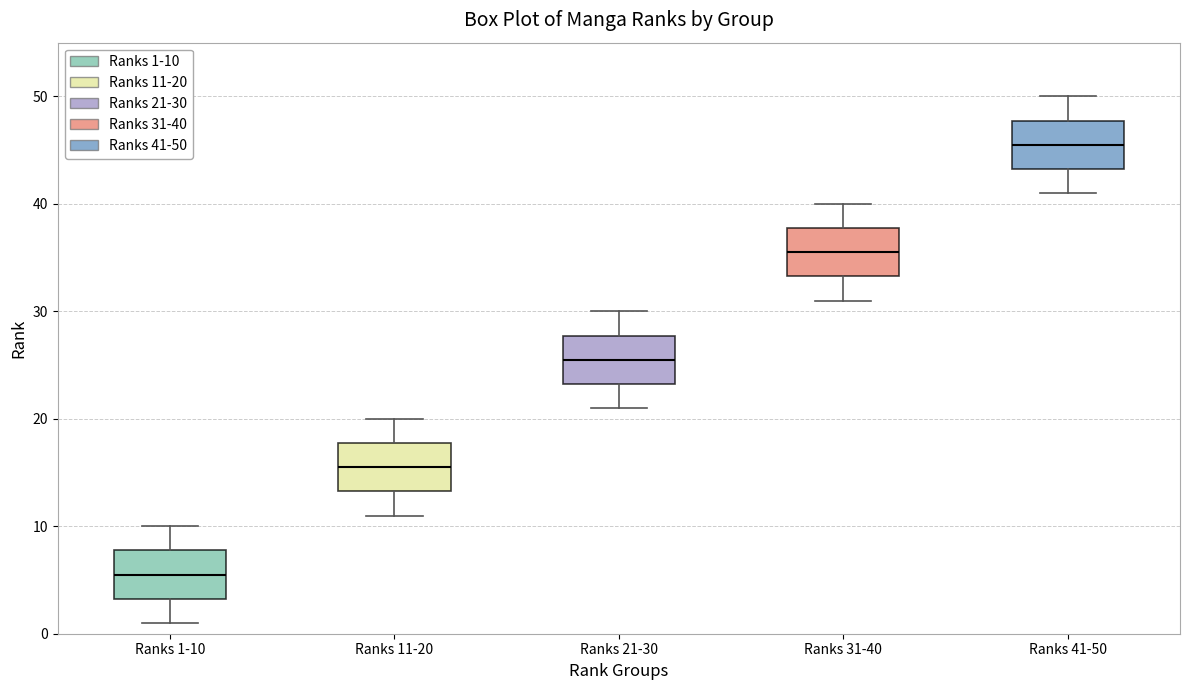

Reading left to right, read every box against the y-axis: the position of its median line, the range the box covers, and the ends of its whiskers. The values are not printed on the chart, so give them approximately, as read against the axis.

Ranks 1-10: median 6, box 3 to 8, whiskers 1 to 10
Ranks 11-20: median 16, box 13 to 18, whiskers 11 to 20
Ranks 21-30: median 26, box 23 to 28, whiskers 21 to 30
Ranks 31-40: median 36, box 33 to 38, whiskers 31 to 40
Ranks 41-50: median 46, box 43 to 48, whiskers 41 to 50